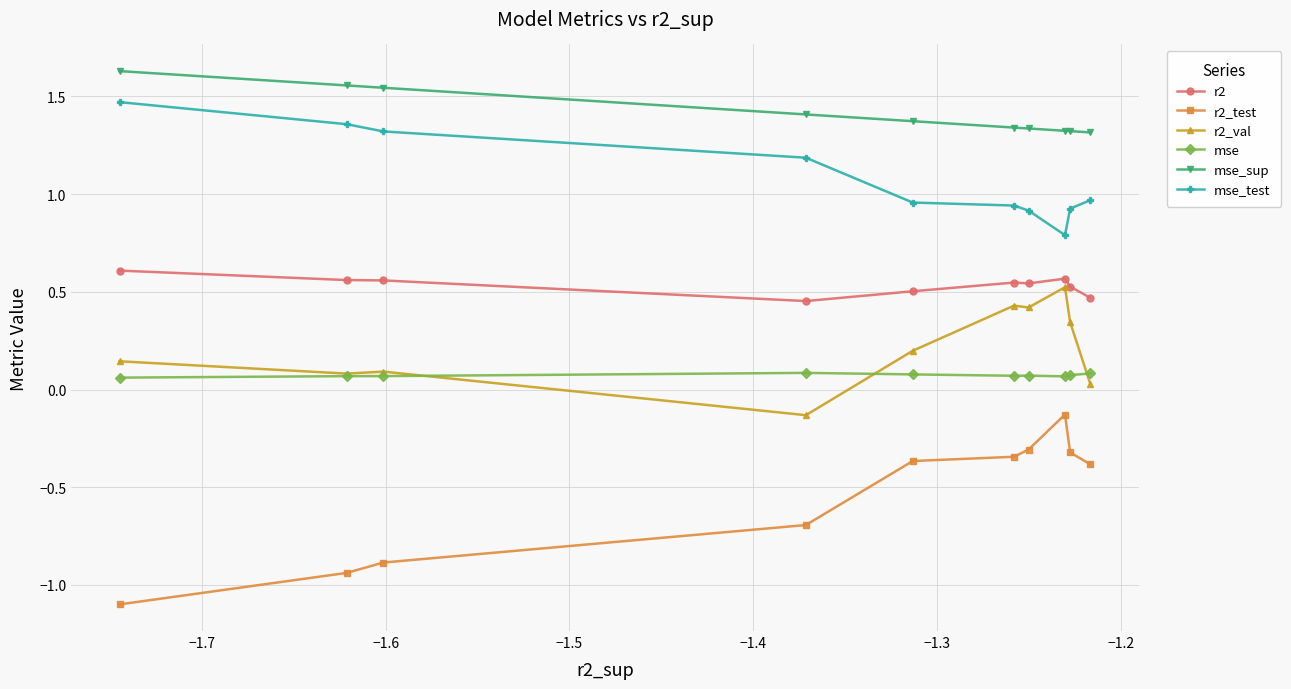

What is the difference between the maximum and minimum values in the mse_test series?

0.7